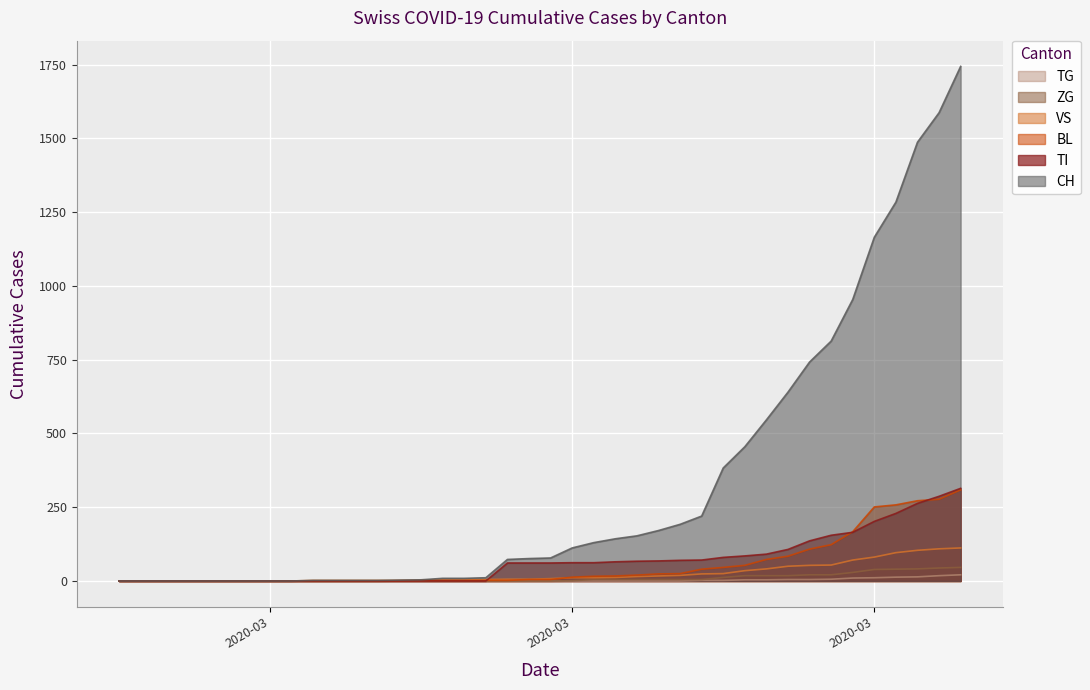

What are all the series names shown in the legend?

TG, ZG, VS, BL, TI, CH